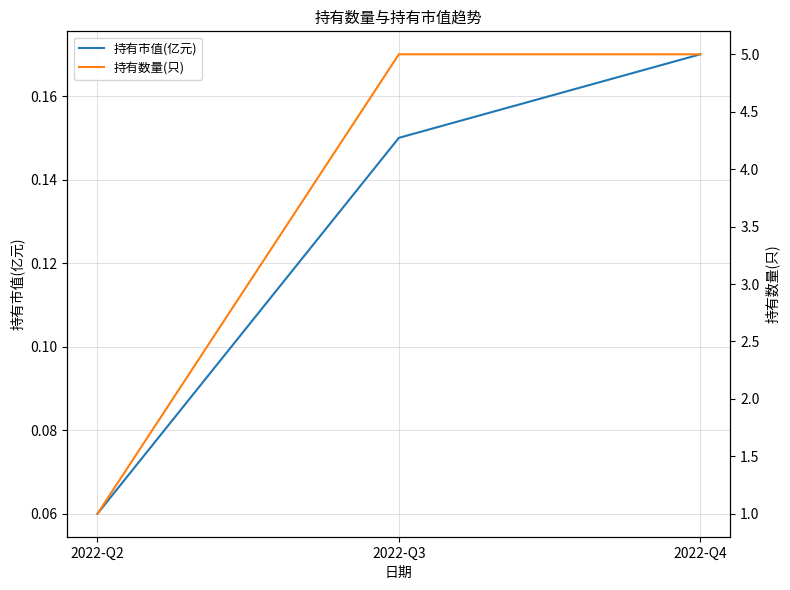

Is it true that 持有数量(只) equals 1.5 at 2022-Q2?

False